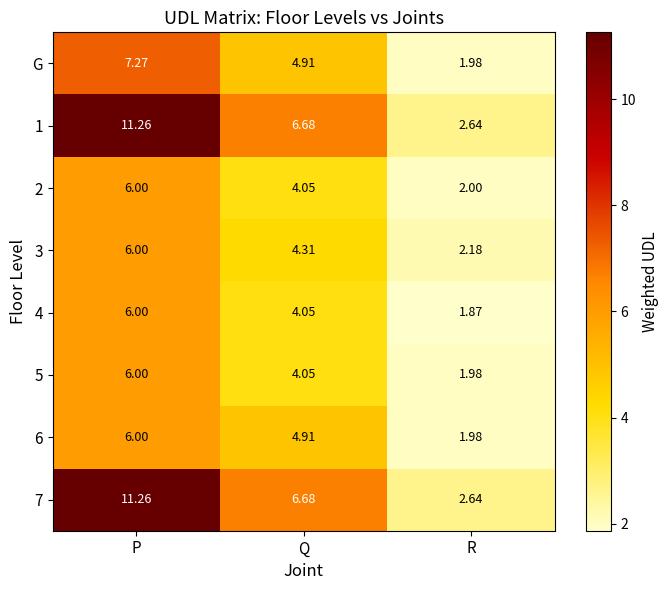

Is the value of G at P greater than the value of 5 at R?

Yes